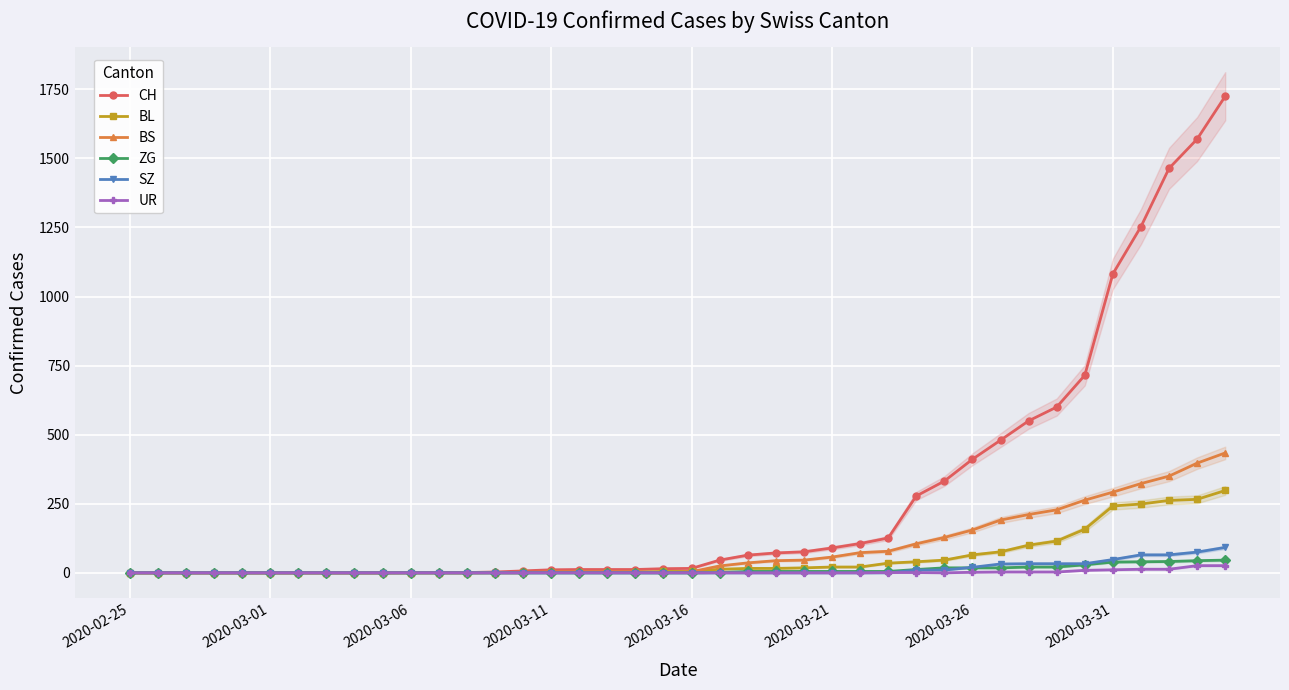

What is the maximum value for CH?

1725